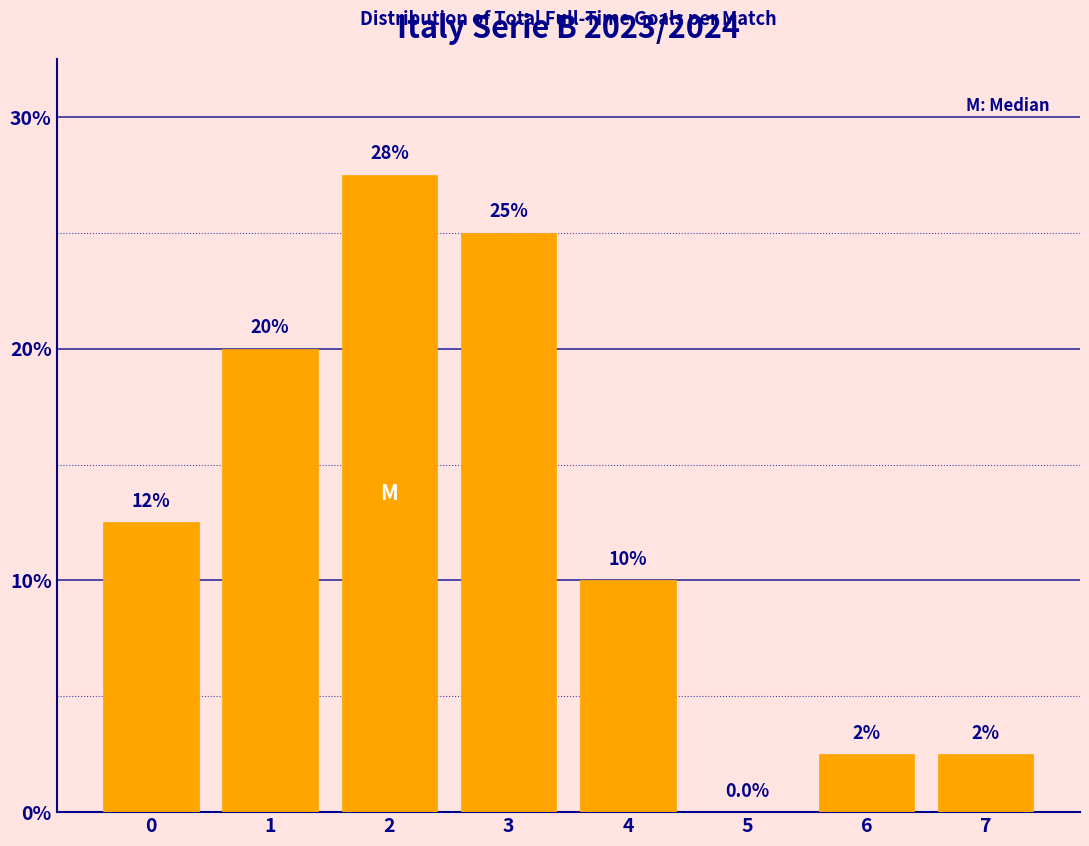

Reading left to right, transcribe all the data shown in this chart.

0=12.5	1=20.0	2=27.5	3=25.0	4=10.0	5=0.0	6=2.5	7=2.5